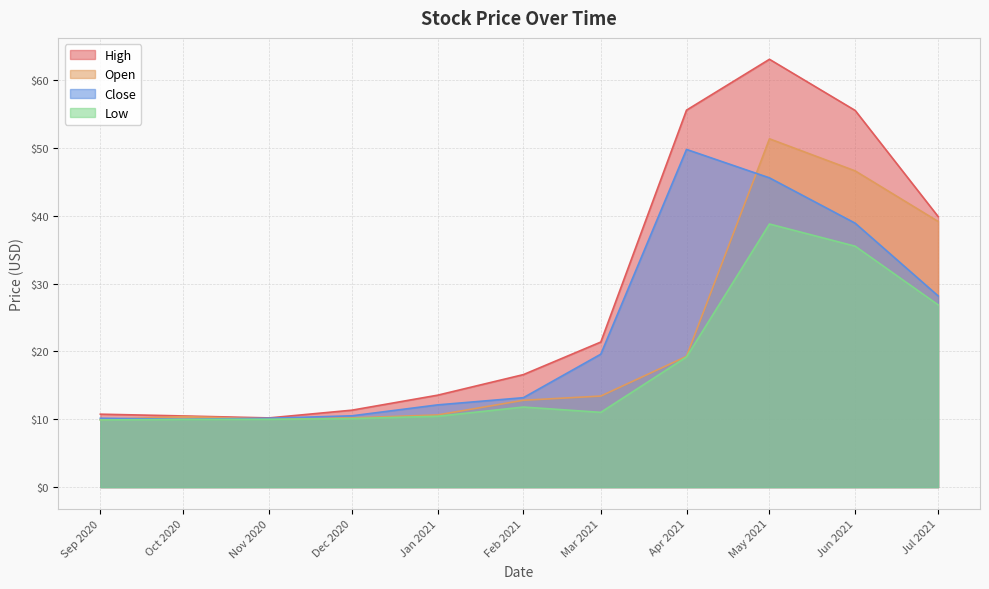

Which series has the largest total across all categories?

High